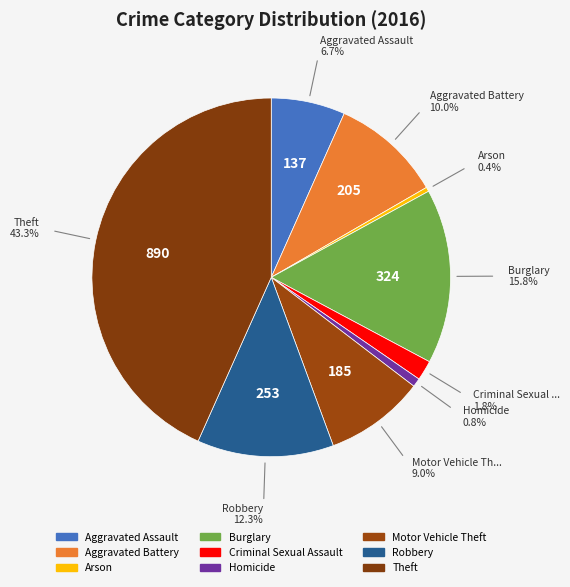

Count the number of slices in the pie.

9